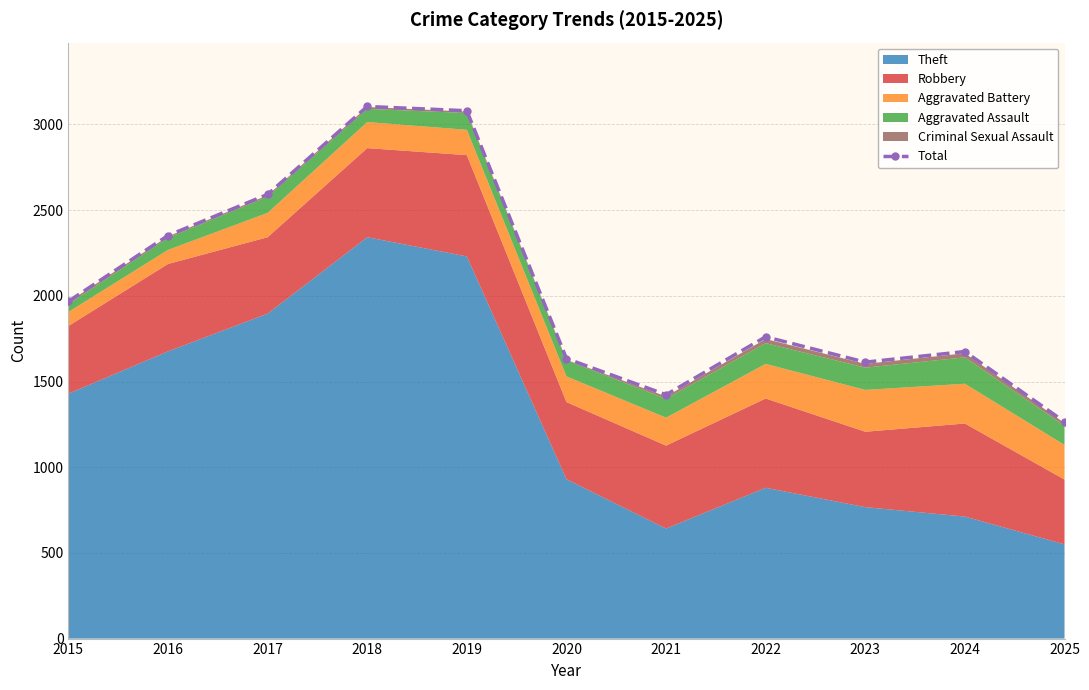

What is the average value?

2043